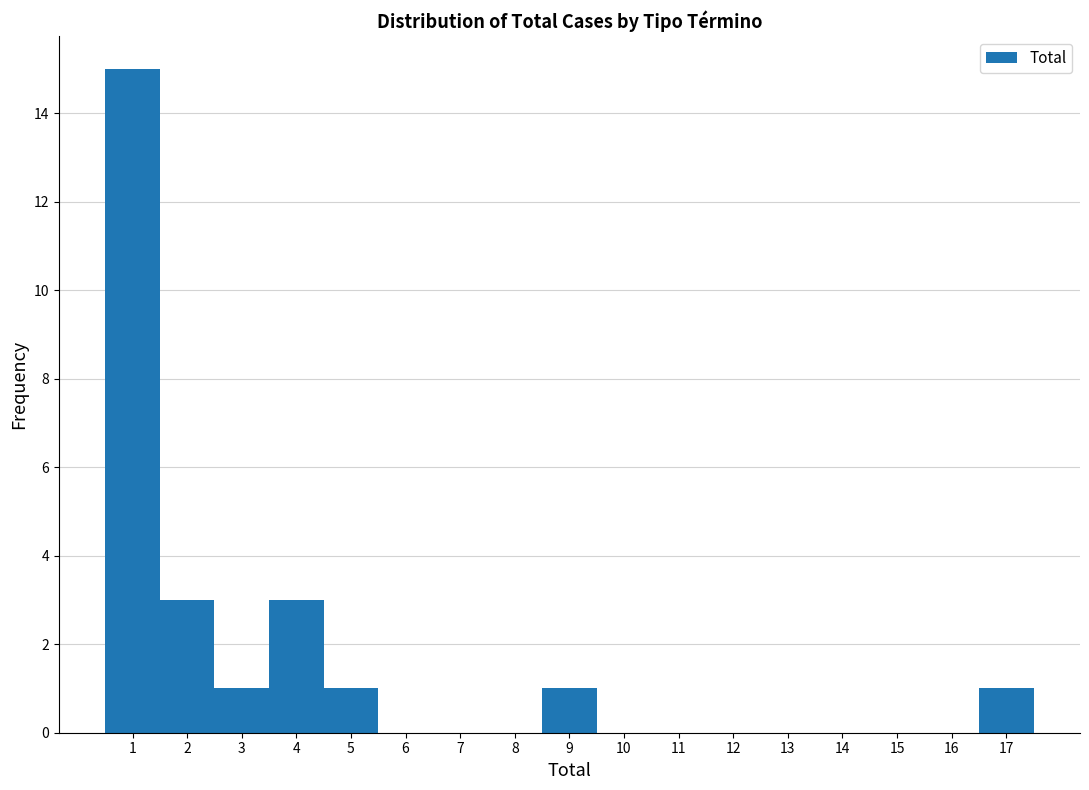

What is the height of the bar covering 1.5 to 2.5 on the x-axis? The values are not printed on the chart, so give them approximately, as read against the axis.

3